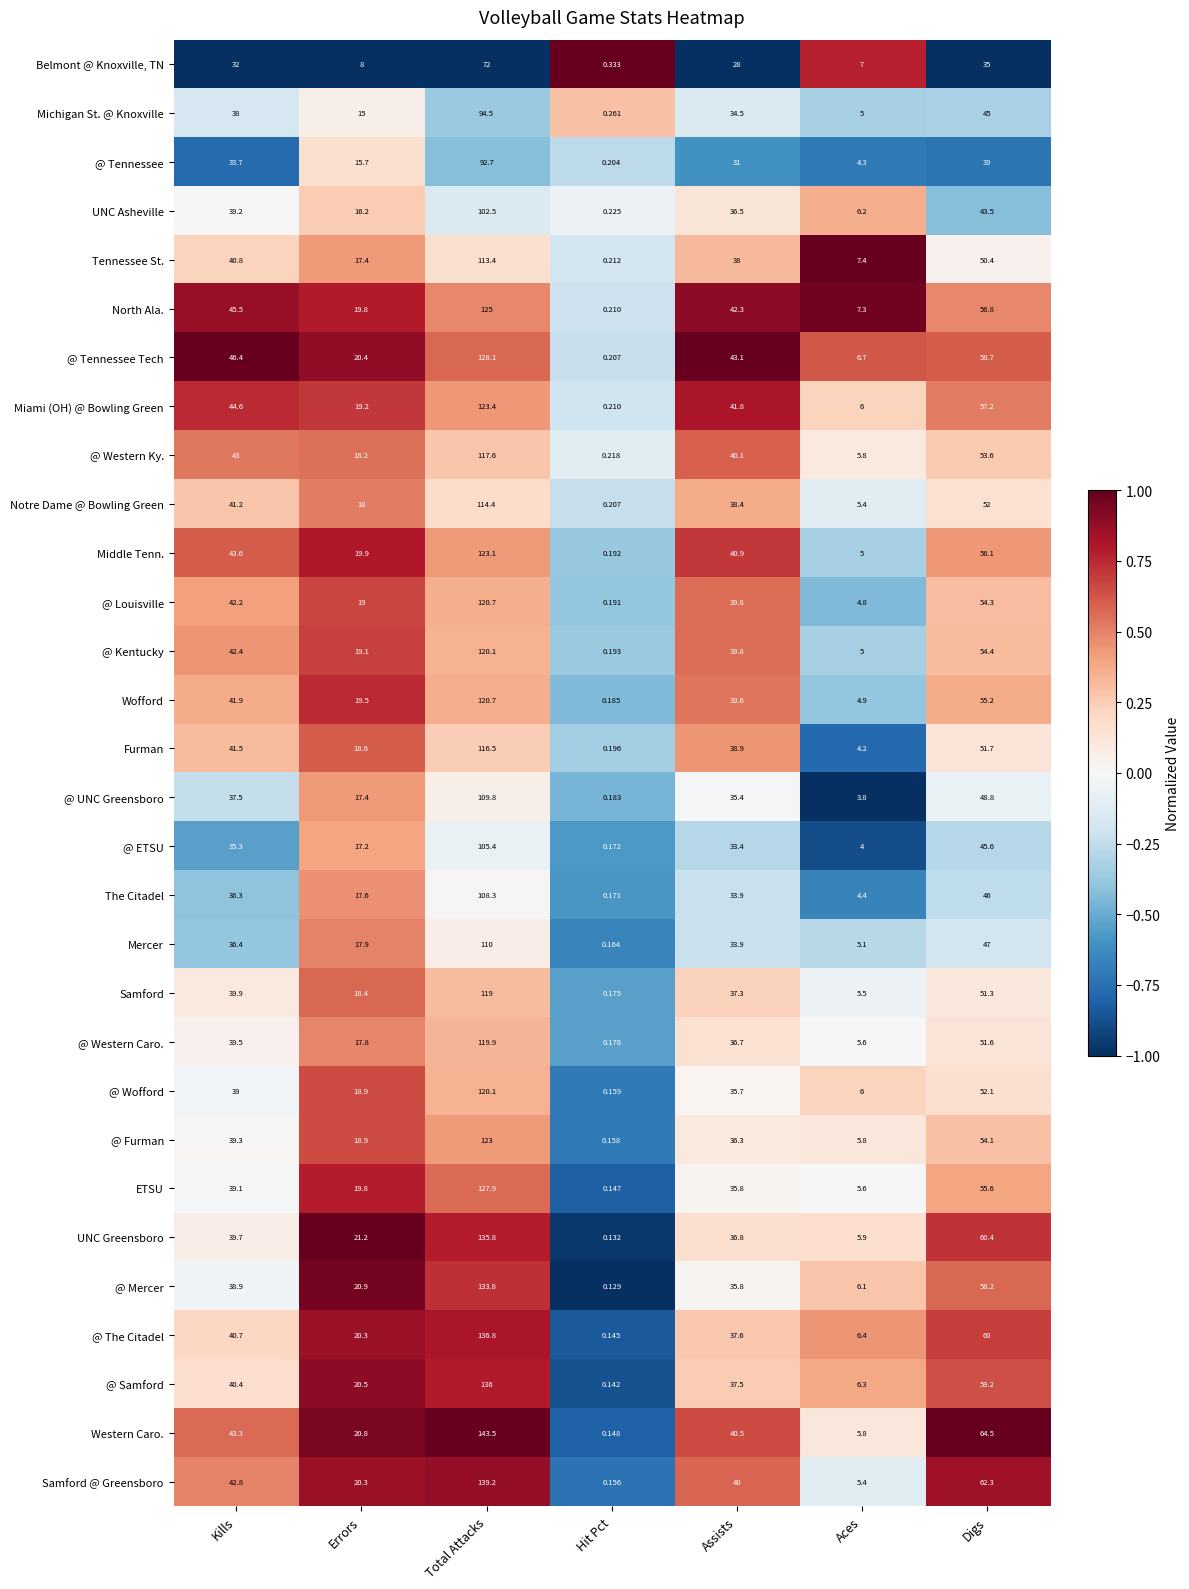

Which series has the widest spread of values?

Western Caro.